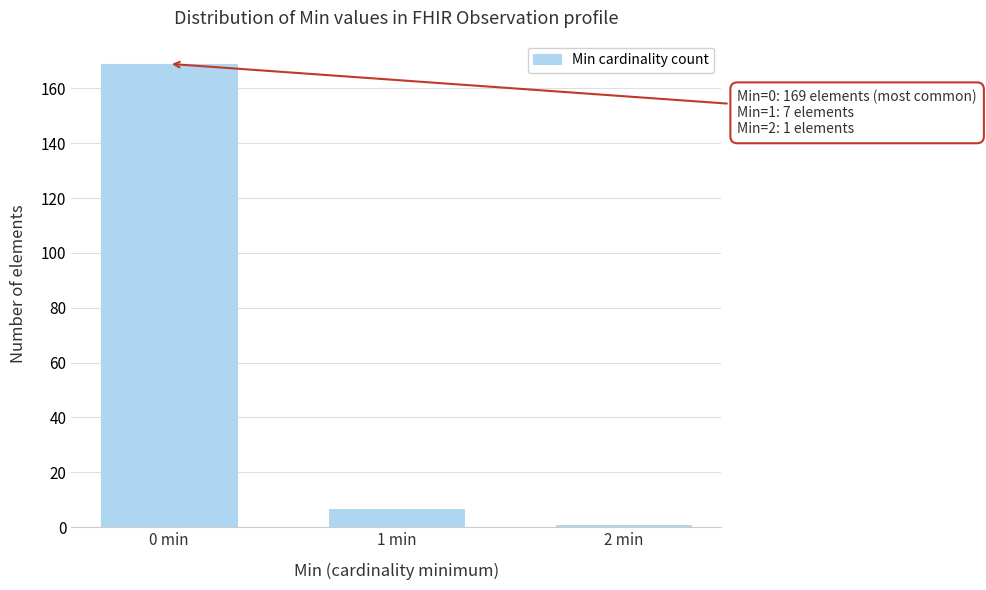

Reading left to right, transcribe all the data shown in this chart.

169	7	1